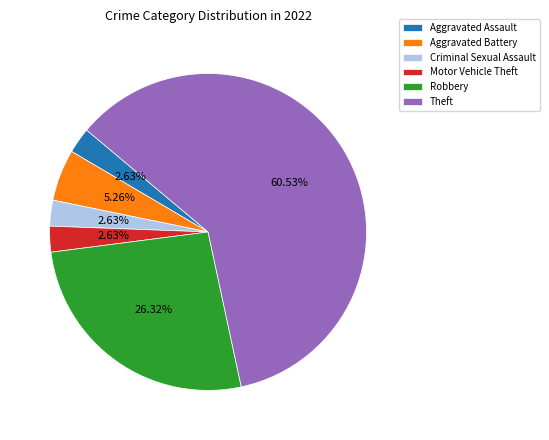

Which category has the biggest portion of the pie?

Theft